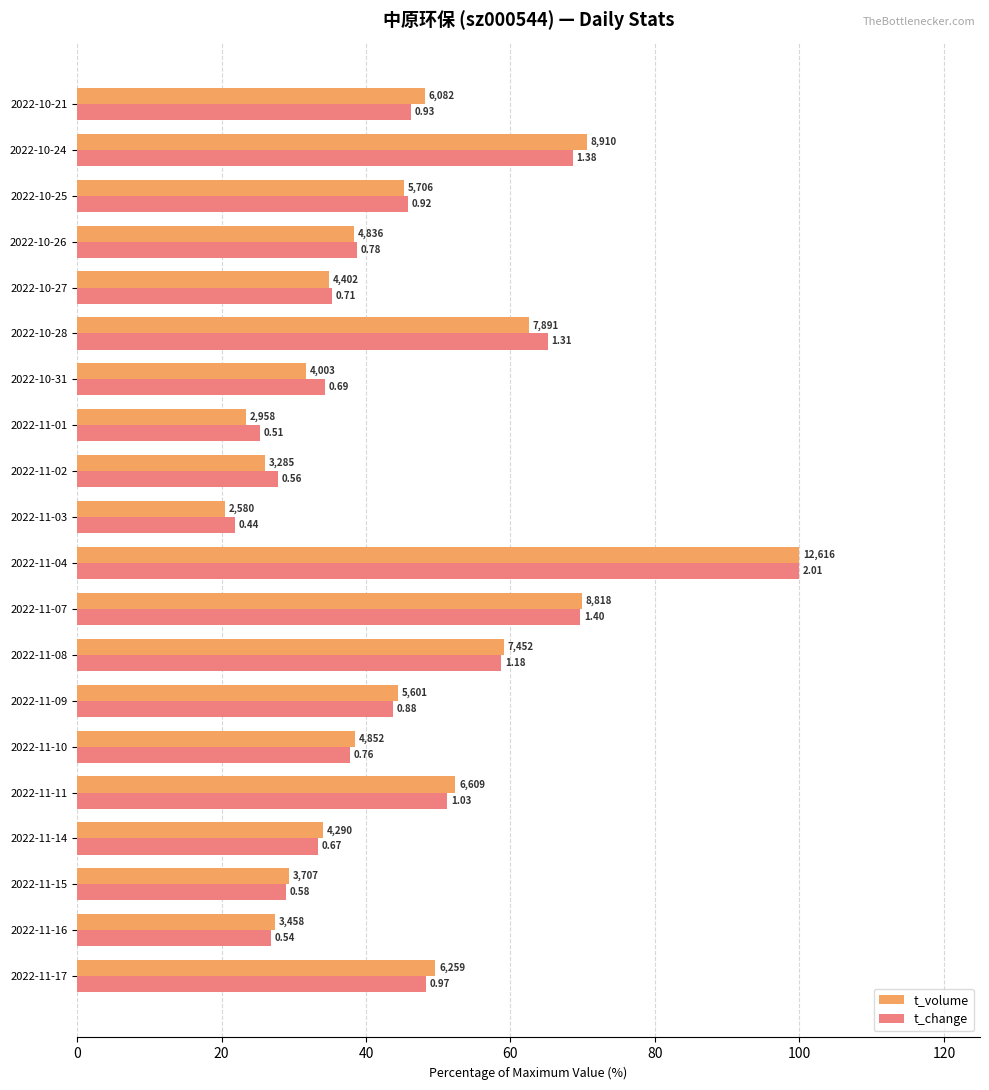

What is the maximum value shown in the chart?

100.0